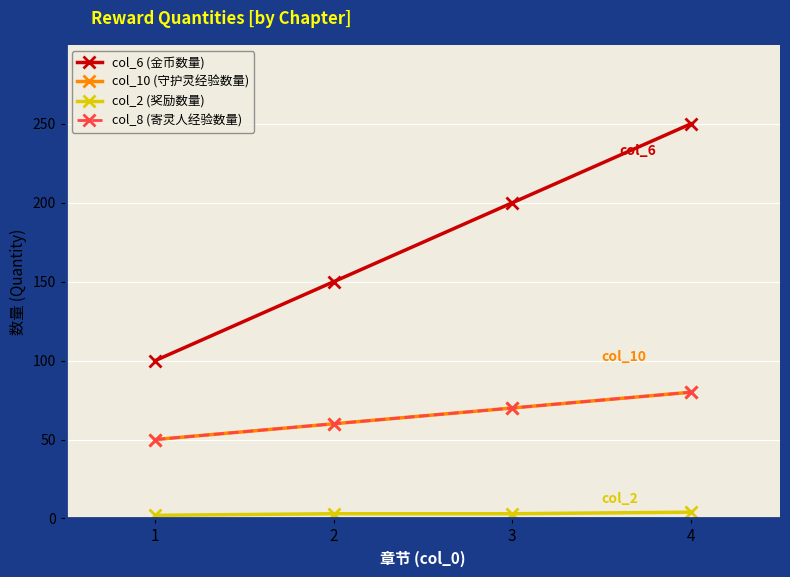

Which category has the lowest value in the col_8 (寄灵人经验数量) series?

1